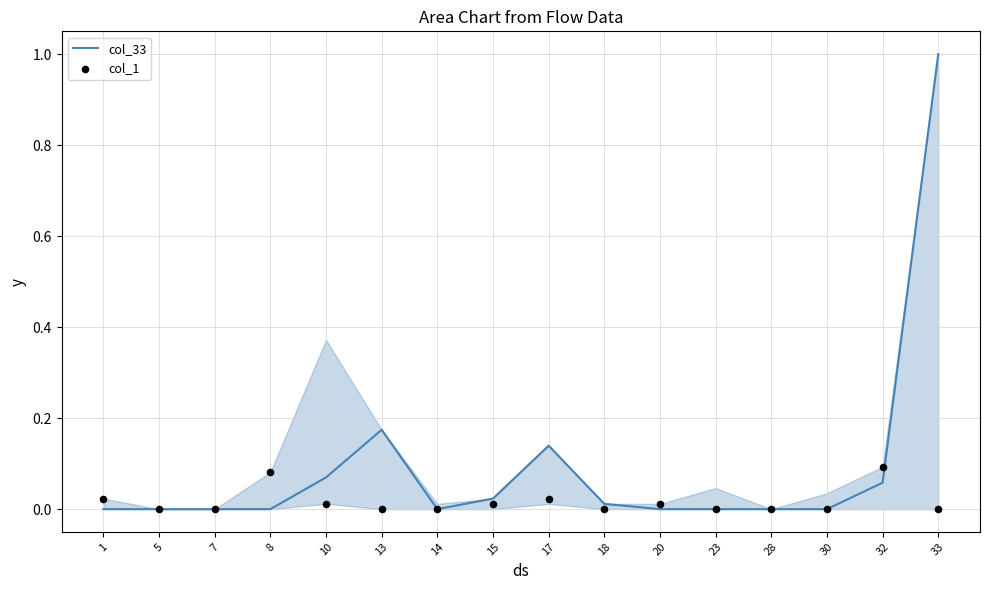

Which series has the widest spread of Y values?

col_33